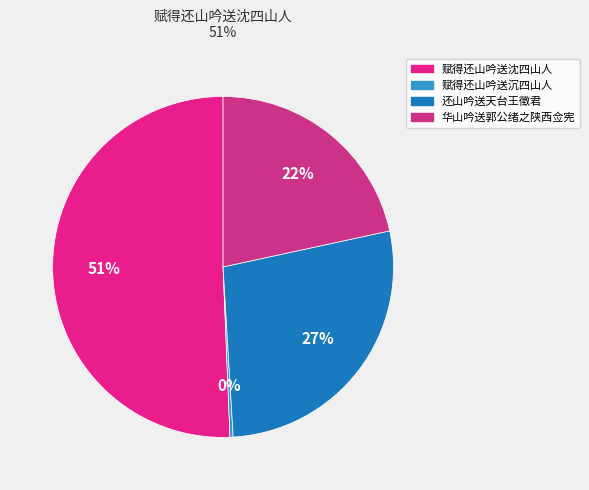

Is the sum of 华山吟送郭公绪之陕西佥宪 and 还山吟送天台王徵君 greater than half?

No